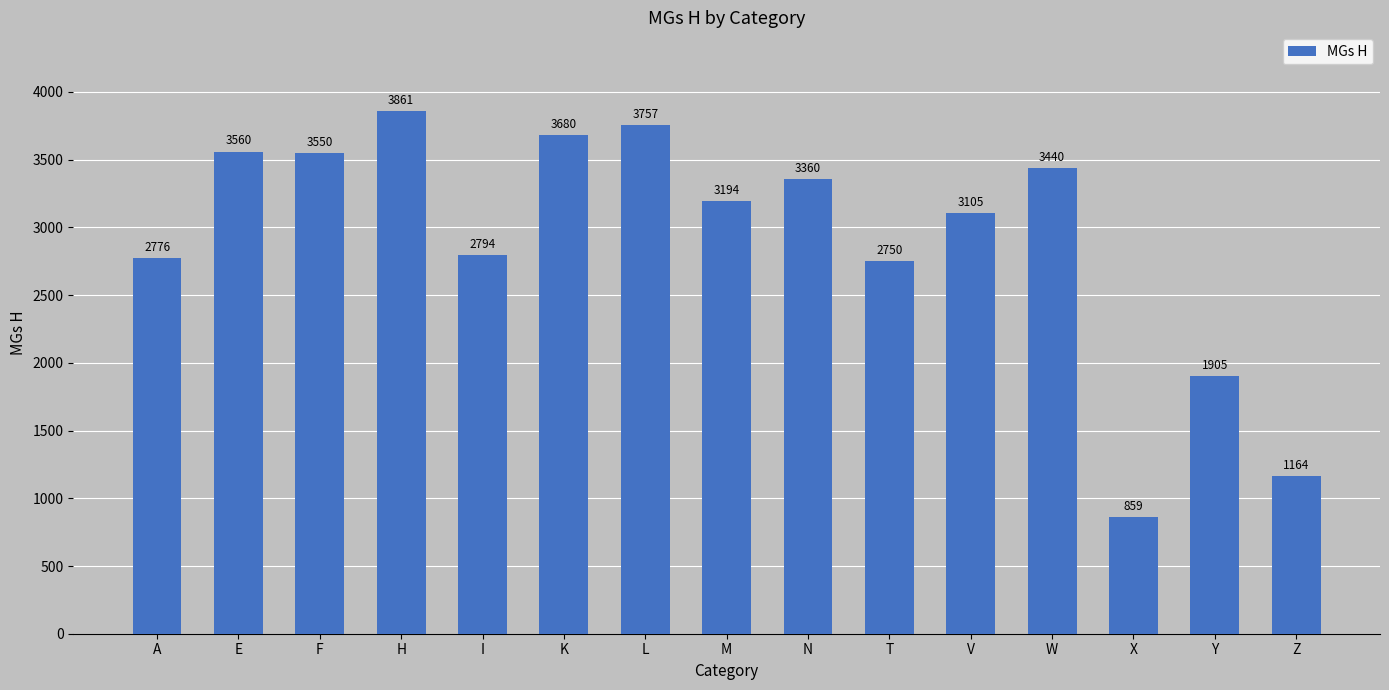

What is the label of the 10th bar from the left?

T